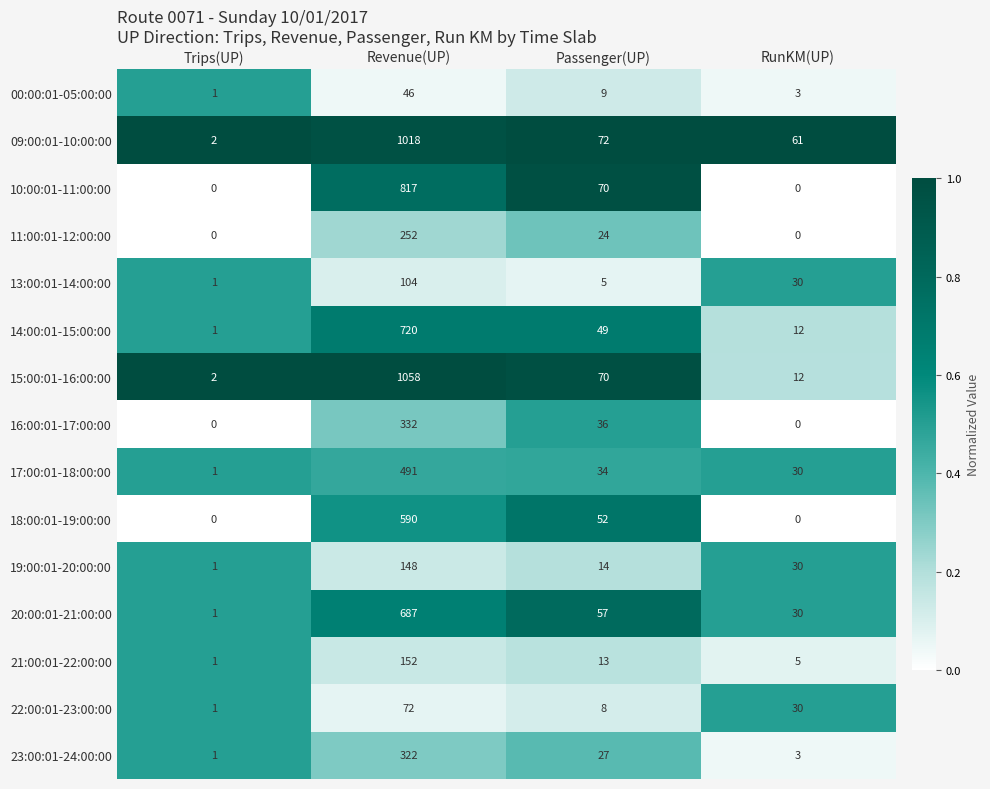

What is the average value of the 11:00:01-12:00:00 series?

69